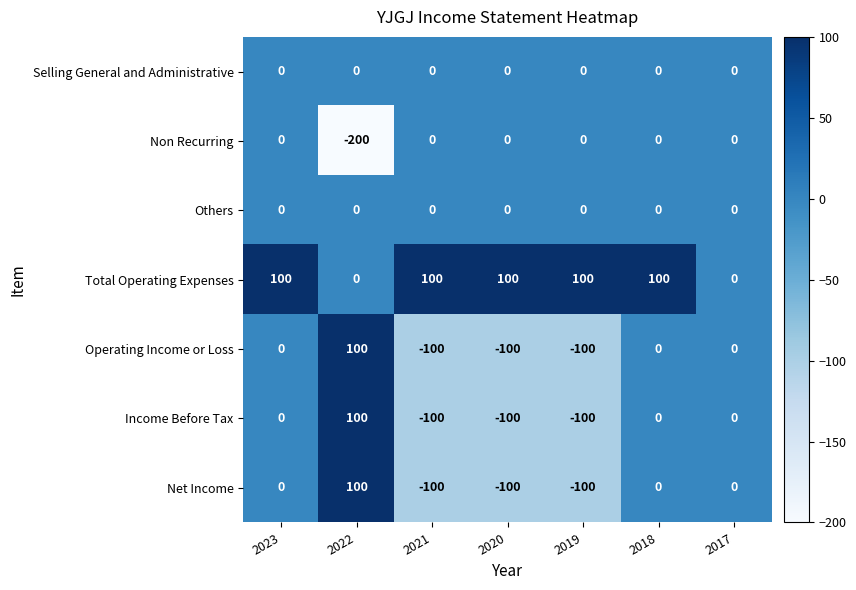

At which category does the chart reach its minimum across all series?

2022